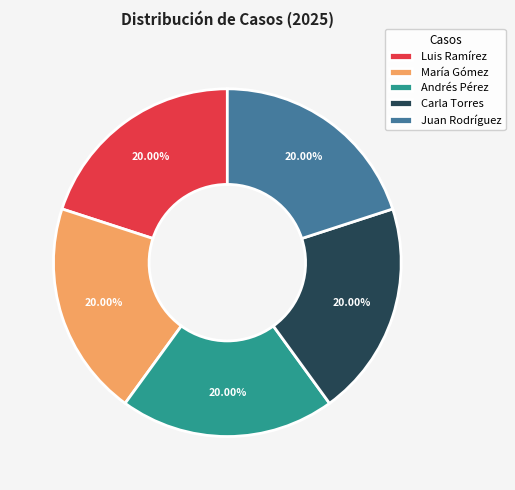

Does Juan Rodríguez represent more than half of the total?

No